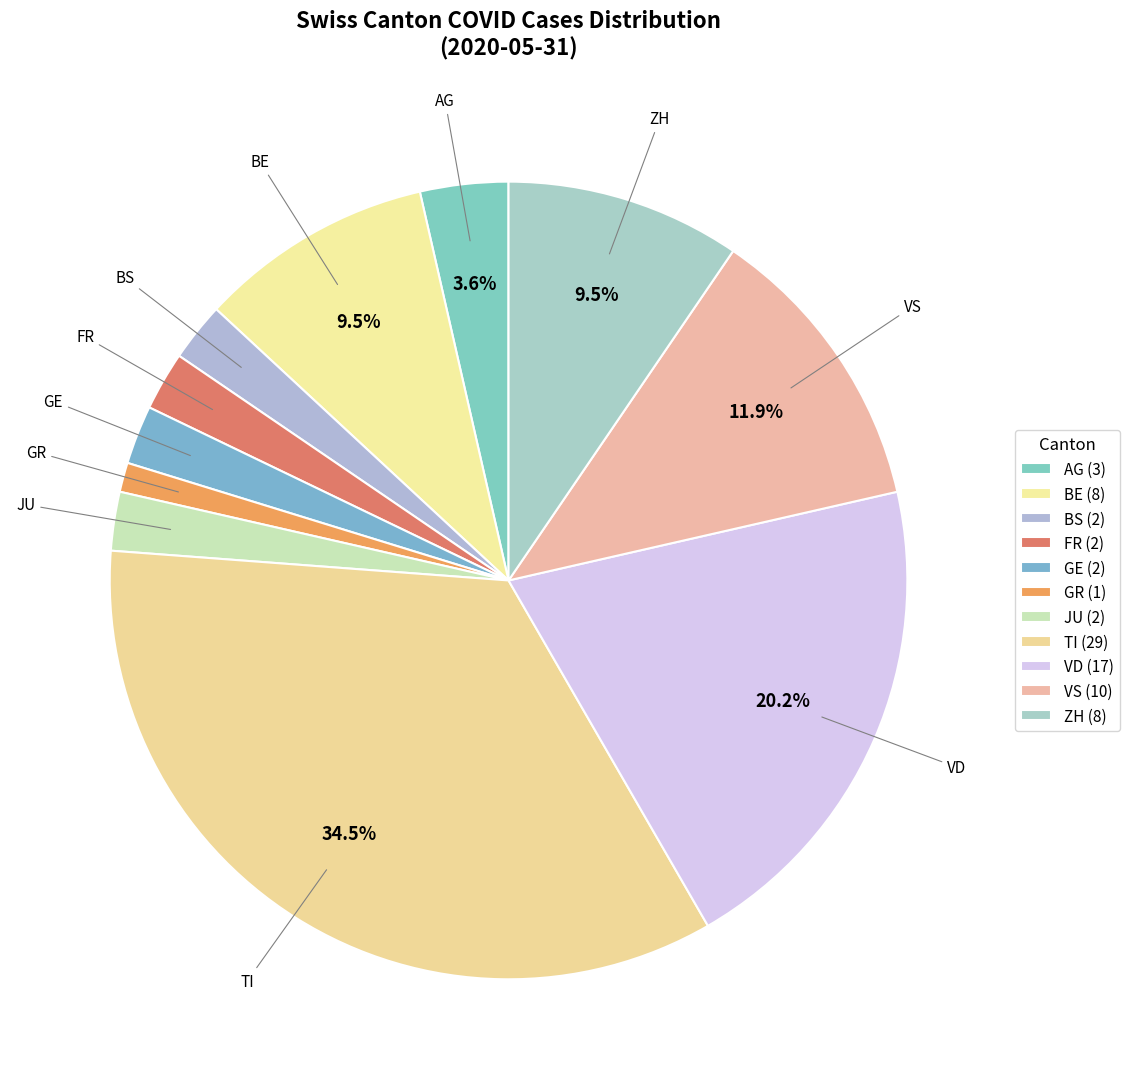

Count the number of slices in the pie.

11